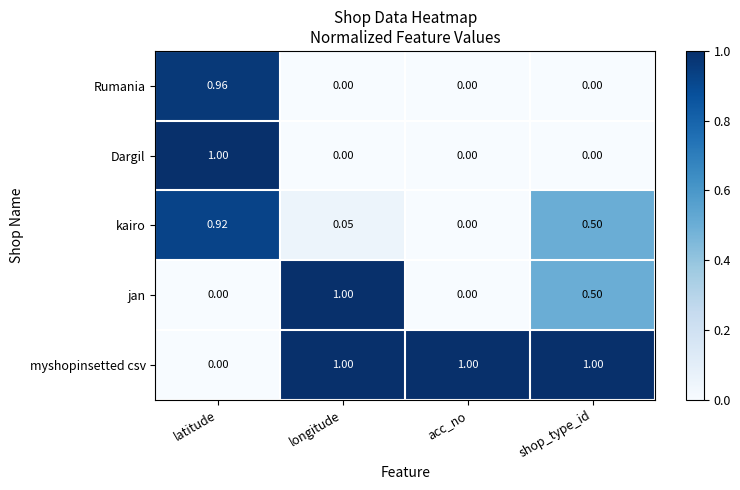

At which label does Dargil reach its peak?

latitude